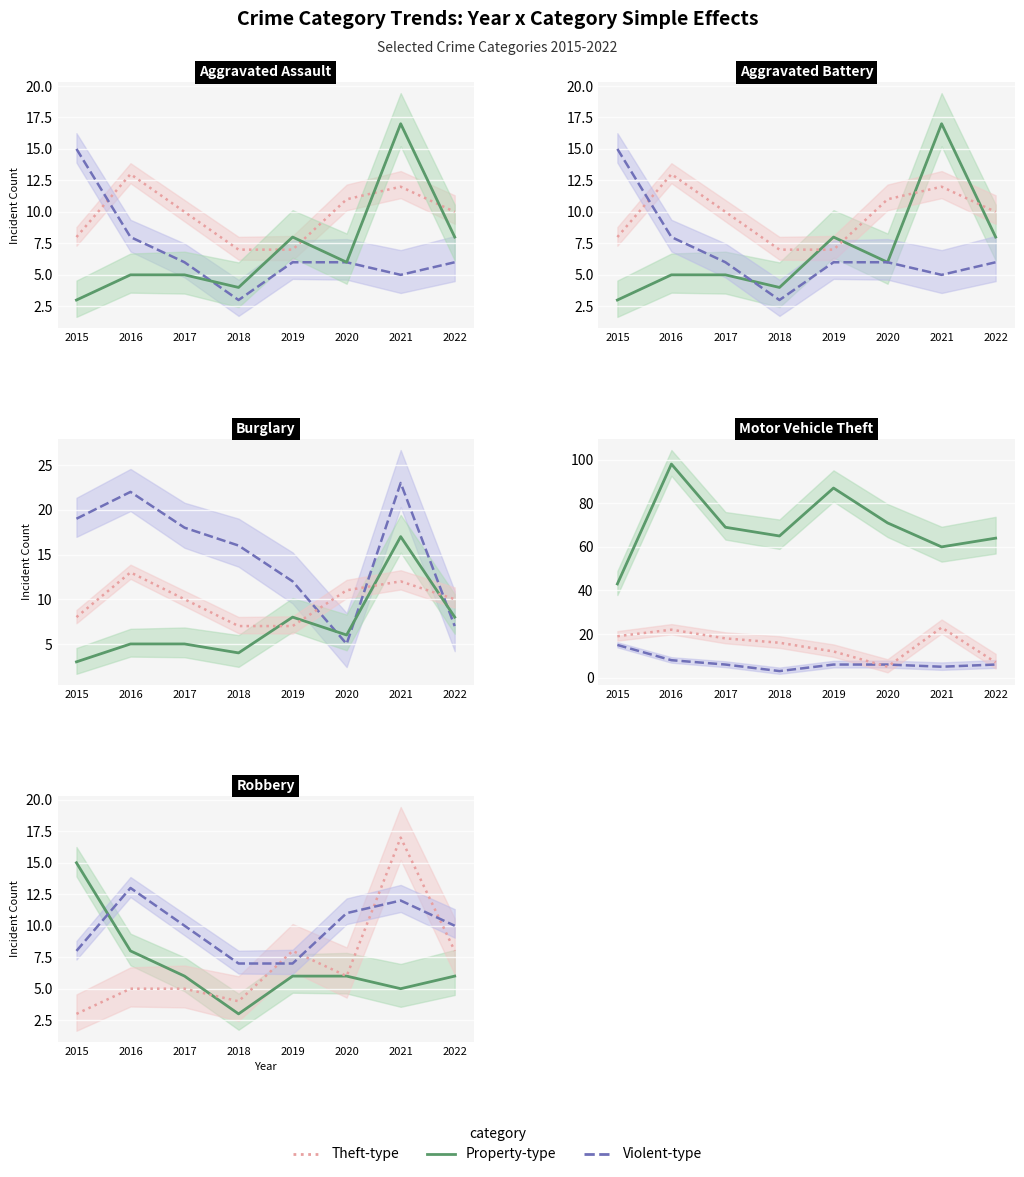

What is the value of the Aggravated Battery point at the 6th from the left?

6